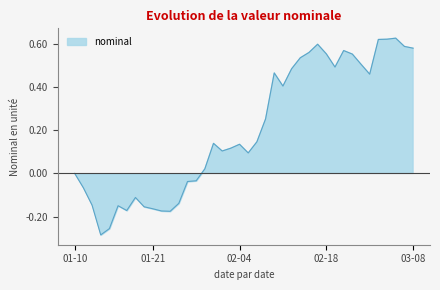

How many interior local peaks (higher than both neighbors) does the data have?

8